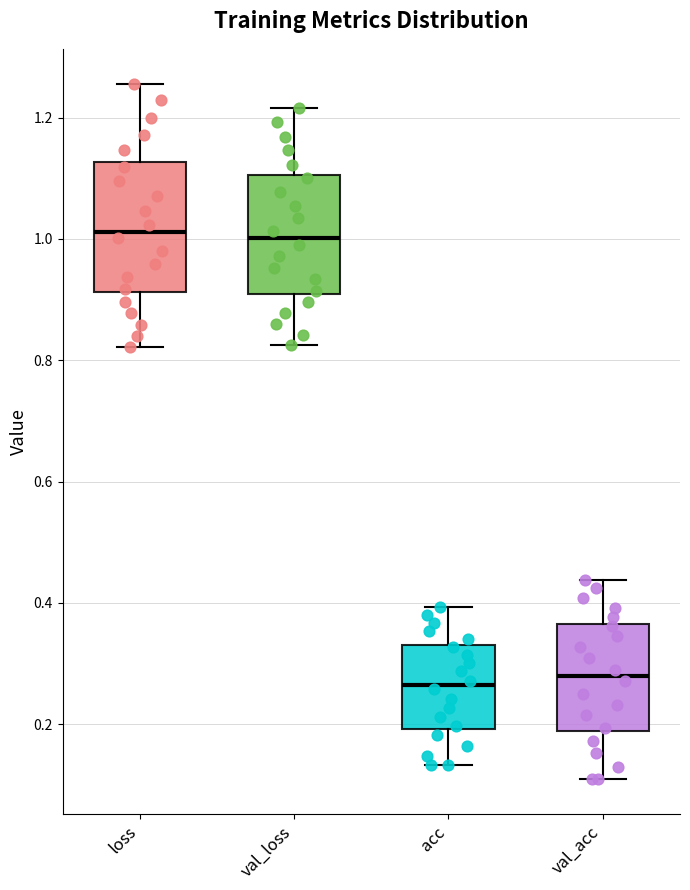

Reading left to right, read every box against the y-axis: the position of its median line, the range the box covers, and the ends of its whiskers. The values are not printed on the chart, so give them approximately, as read against the axis.

loss: median 1.02, box 0.92 to 1.12, whiskers 0.82 to 1.26
val_loss: median 1.00, box 0.90 to 1.10, whiskers 0.82 to 1.22
acc: median 0.26, box 0.20 to 0.34, whiskers 0.14 to 0.40
val_acc: median 0.28, box 0.18 to 0.36, whiskers 0.10 to 0.44